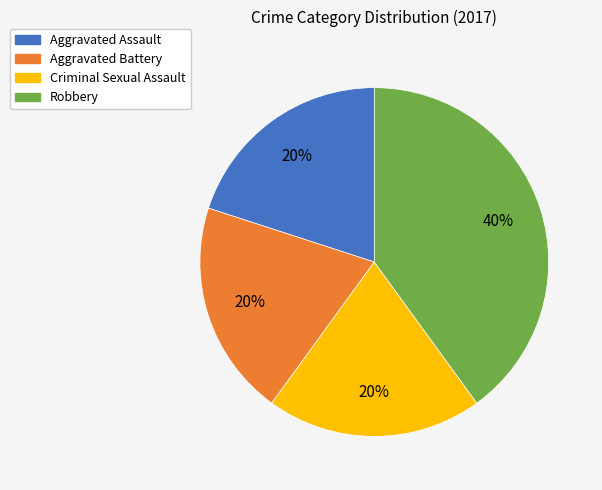

The Aggravated Battery slice represents 20% of the pie. True or false?

True